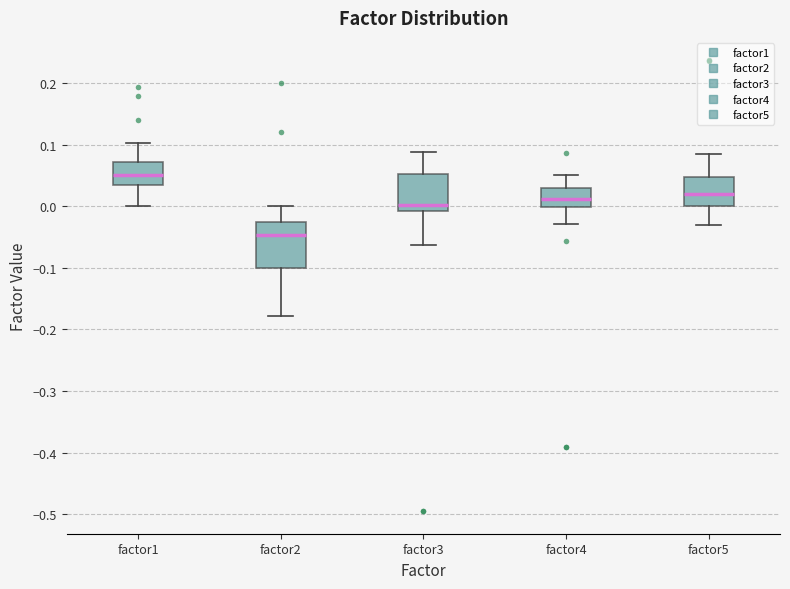

Reading left to right, read every box against the y-axis: the position of its median line, the range the box covers, and the ends of its whiskers. The values are not printed on the chart, so give them approximately, as read against the axis.

factor1: median 0.05, box 0.03 to 0.07, whiskers 0.00 to 0.10
factor2: median -0.05, box -0.10 to -0.03, whiskers -0.18 to 0.00
factor3: median 0.00, box -0.01 to 0.05, whiskers -0.06 to 0.09
factor4: median 0.01, box 0.00 to 0.03, whiskers -0.03 to 0.05
factor5: median 0.02, box 0.00 to 0.05, whiskers -0.03 to 0.08